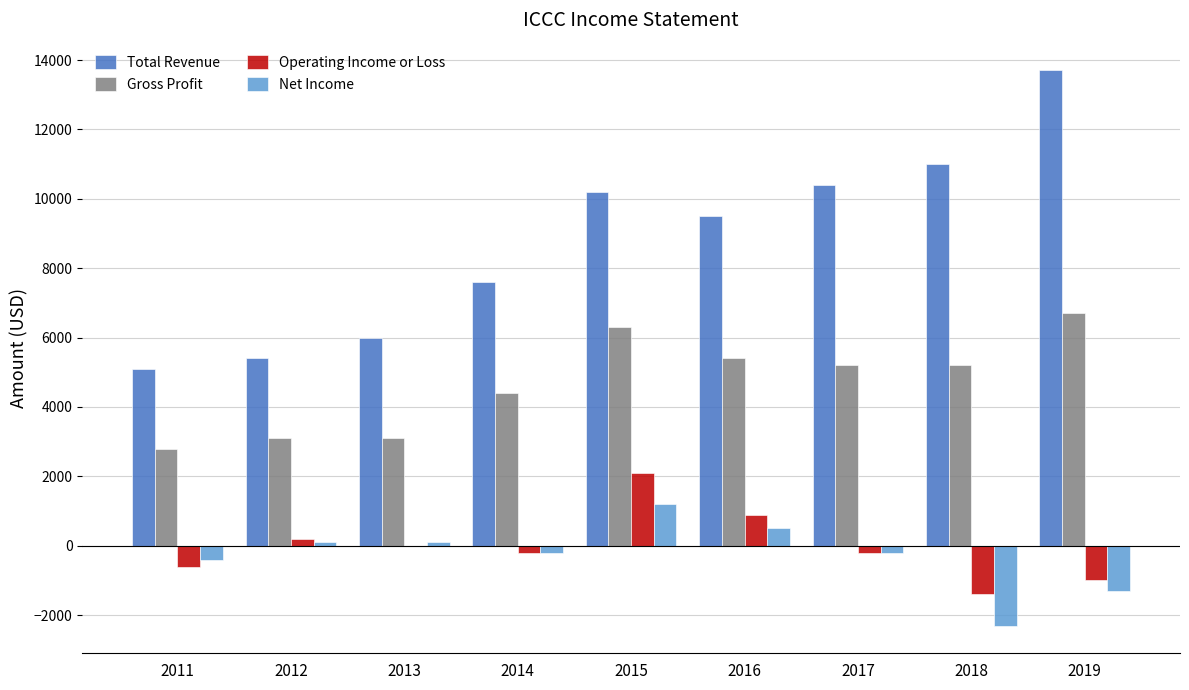

How many data points does each series have?

9